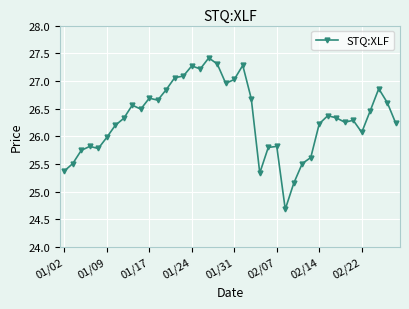

What is the greatest value displayed?

27.4